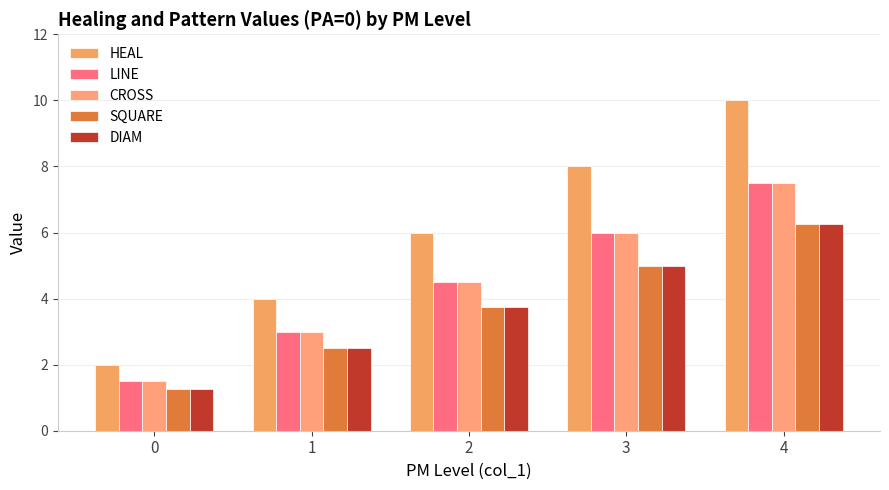

At which label is DIAM closest to 3?

1